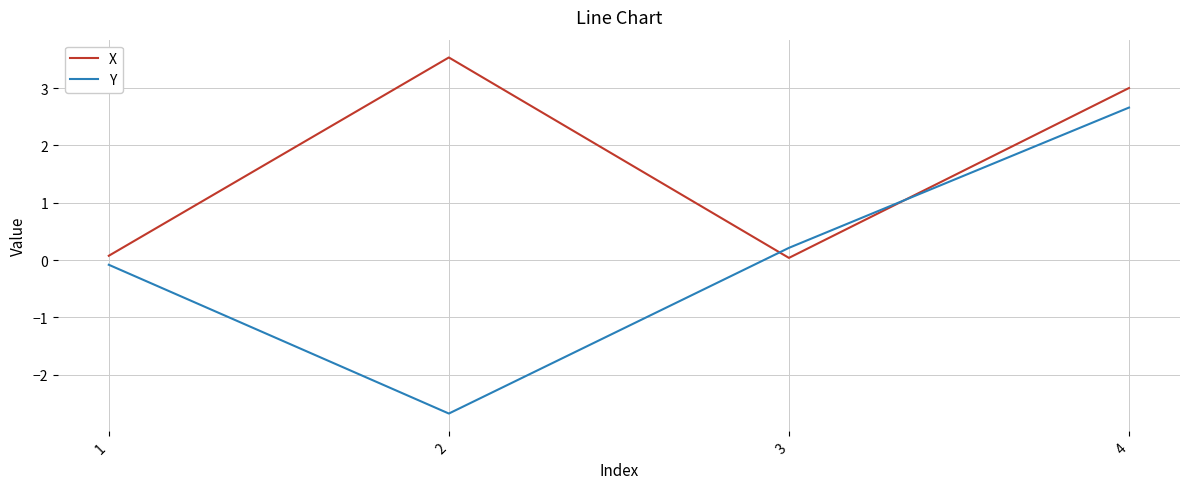

Which category has the highest value in the Y series?

4